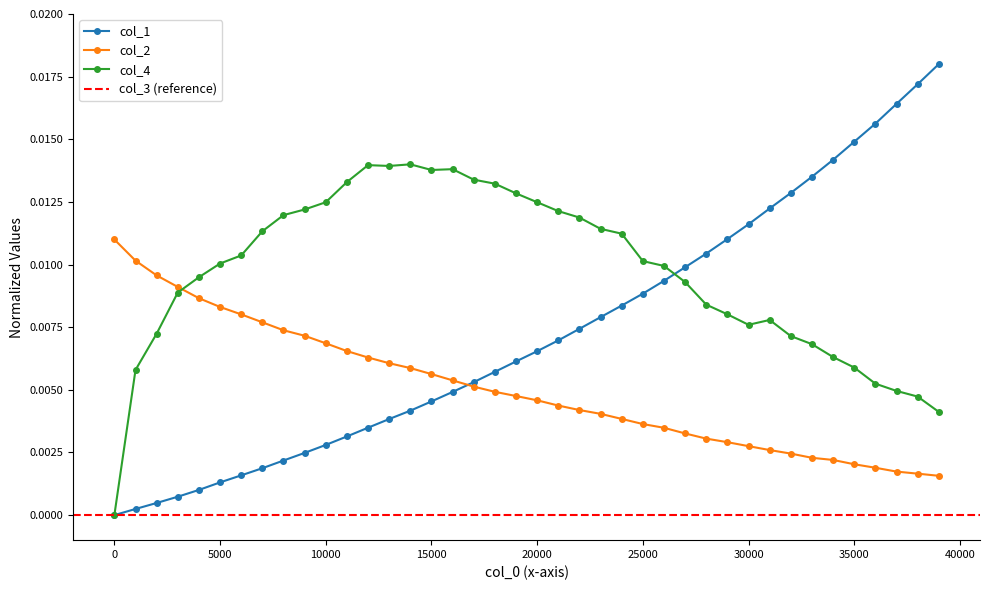

Does the chart have visible grid lines?

No